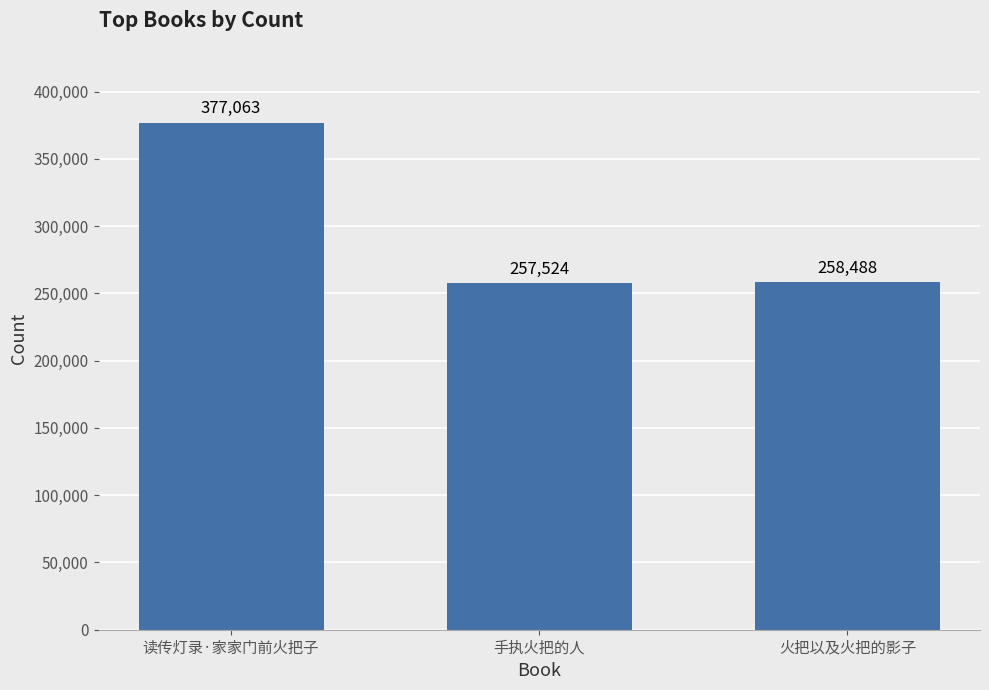

Does the chart contain stacked bars?

No